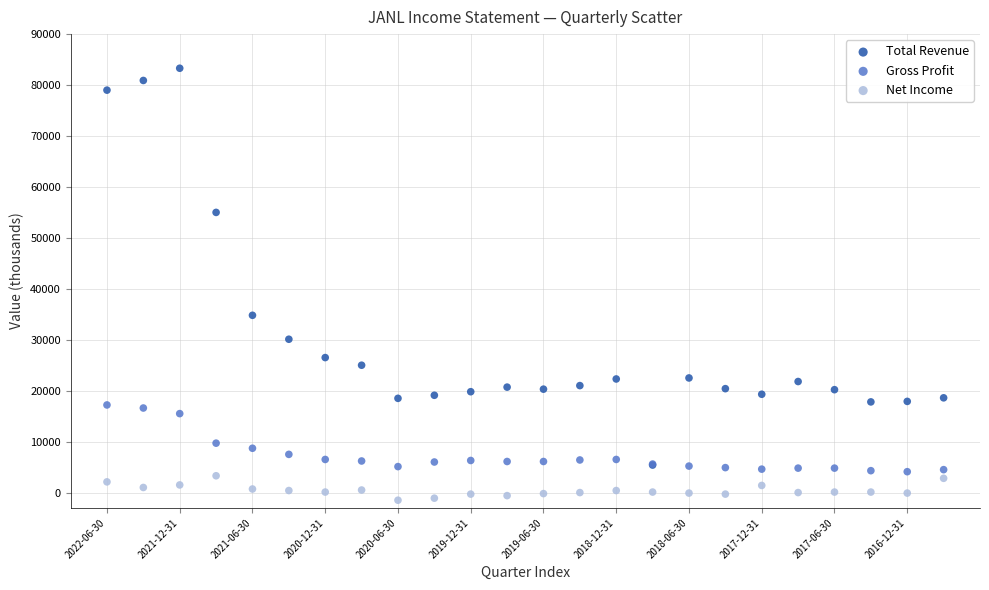

Across all series, what Y value is closest to 40900?

34800